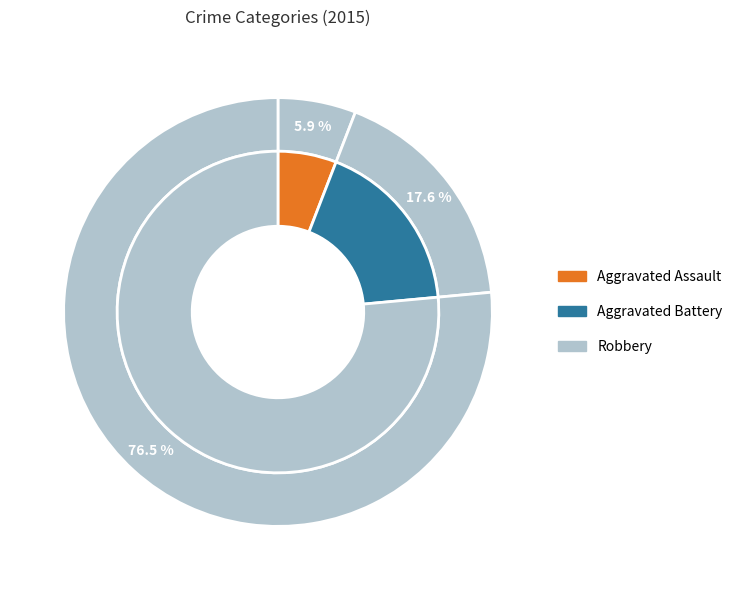

The Robbery slice represents 76% of the pie. True or false?

True